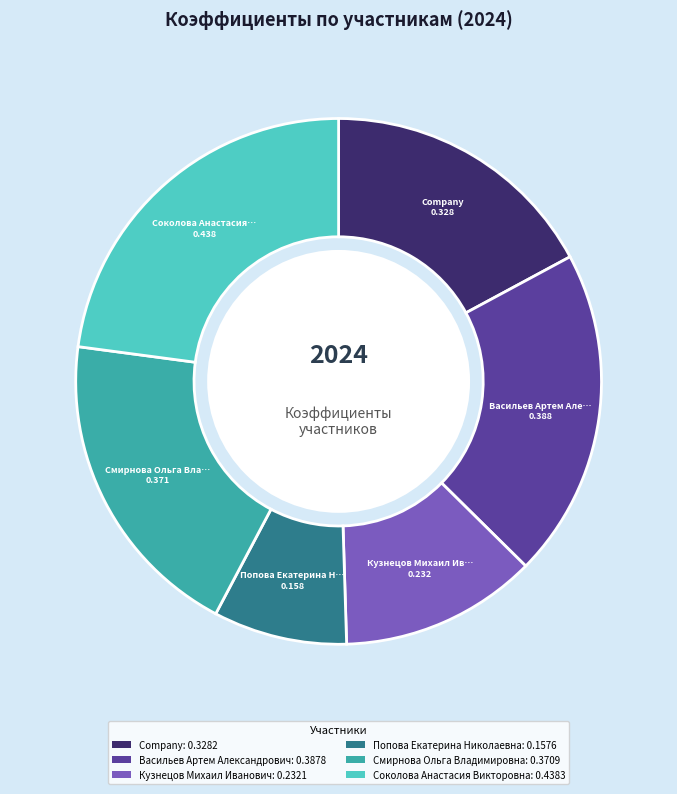

How many slices are in this pie chart?

6